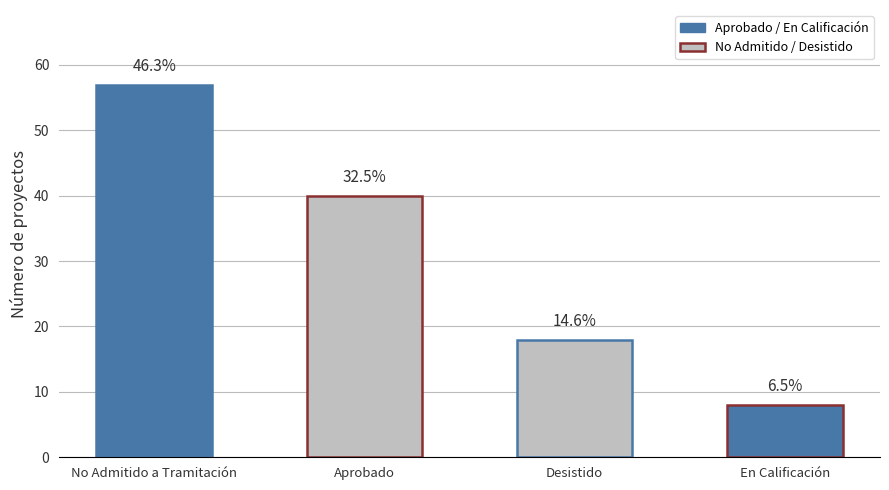

How many bars are there in total?

4